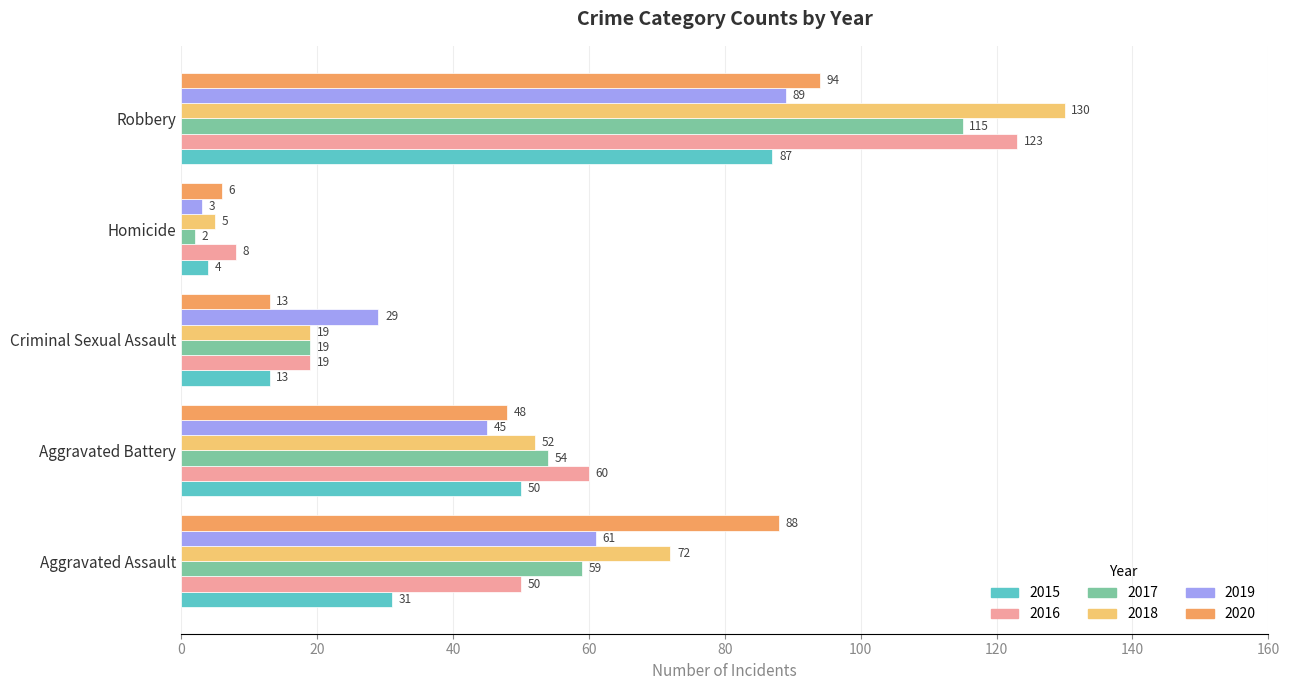

Where is 2020 nearest to the value 50?

Aggravated Battery